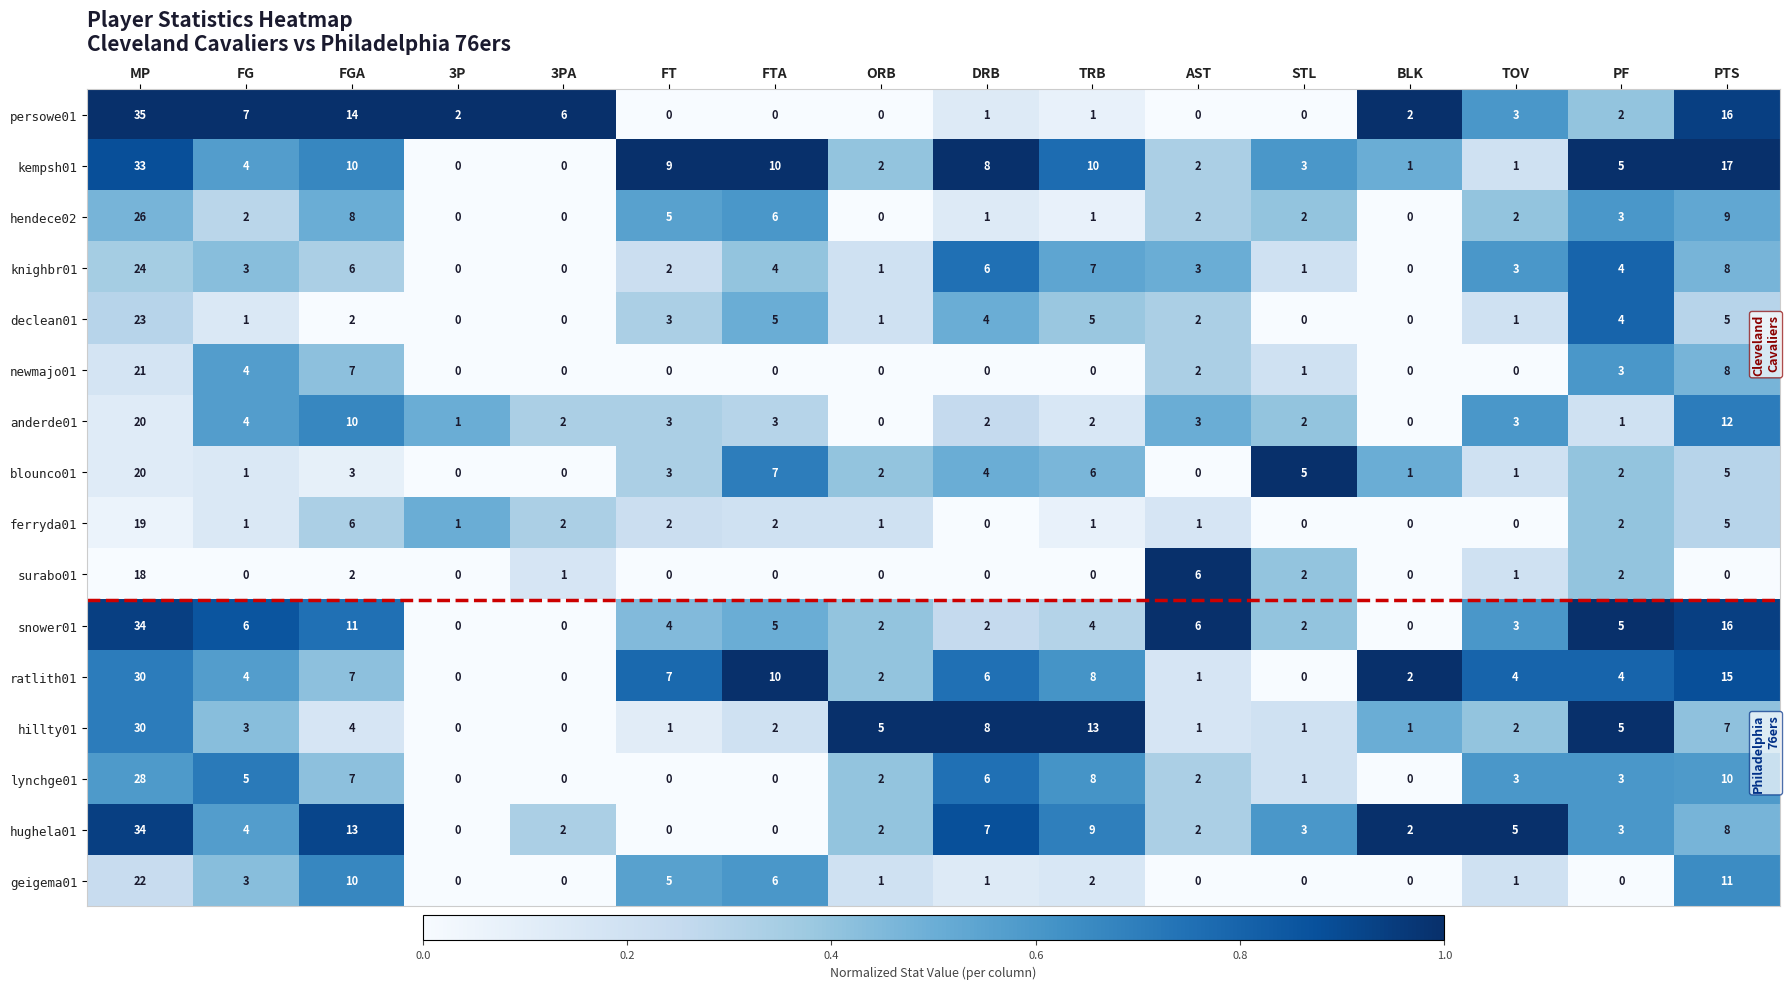

What is the average value of the newmajo01 series?

3